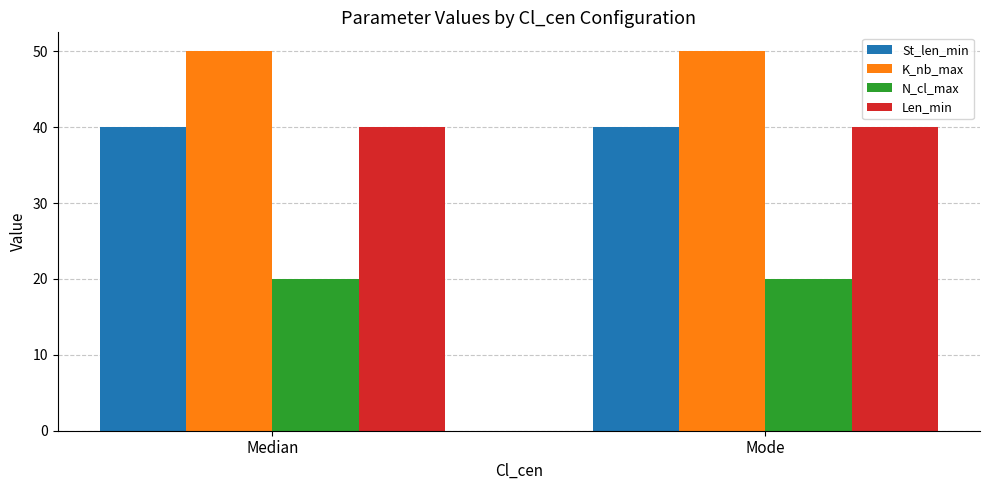

Are the bars horizontal?

No